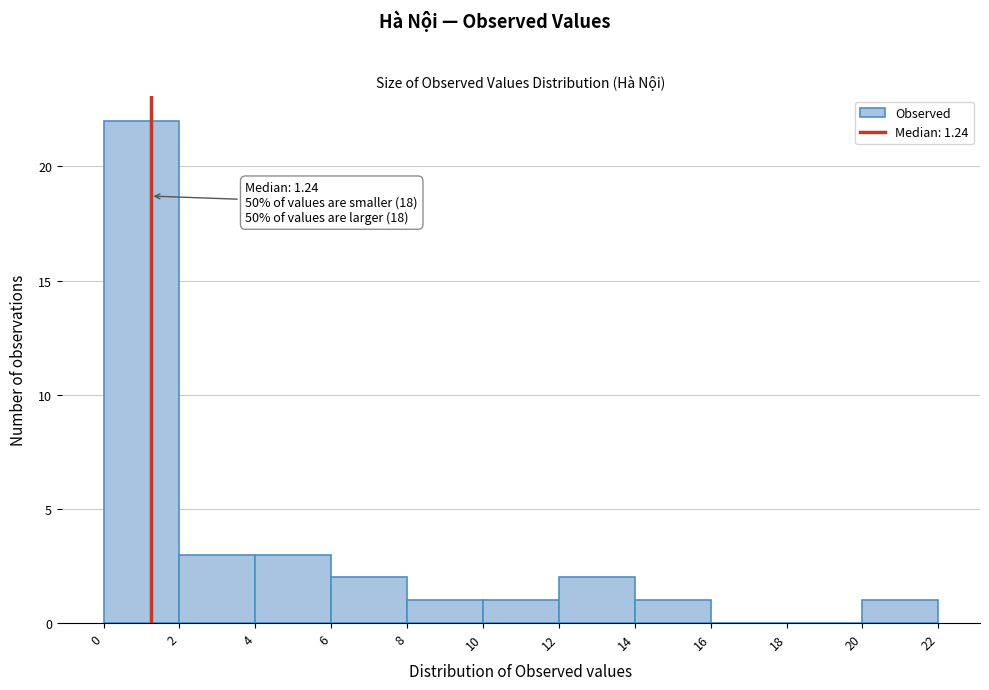

Over which range of the x-axis is the bar tallest?

0 to 2